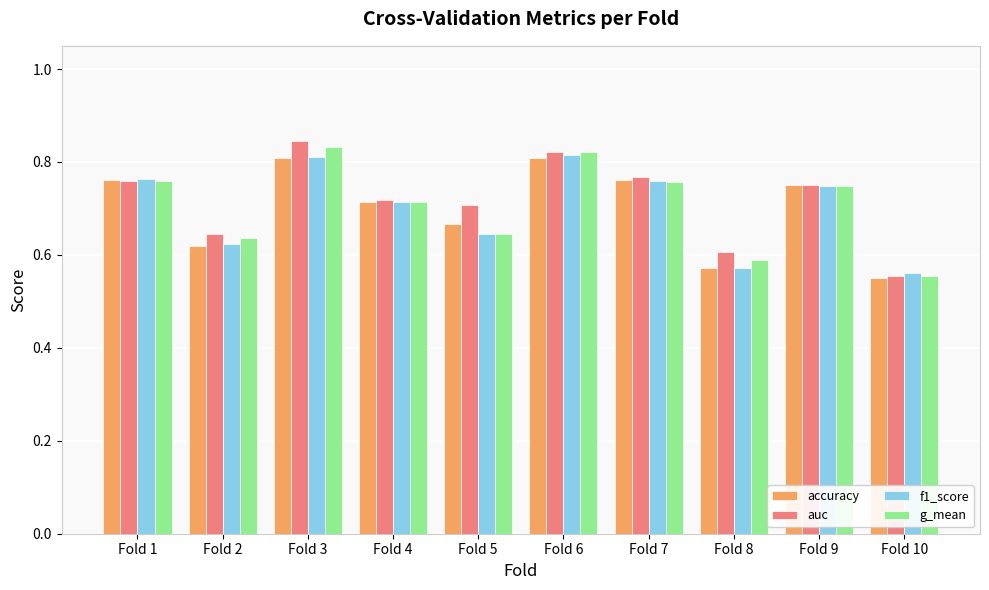

Is the value of g_mean at Fold 4 greater than the value of accuracy at Fold 7?

No